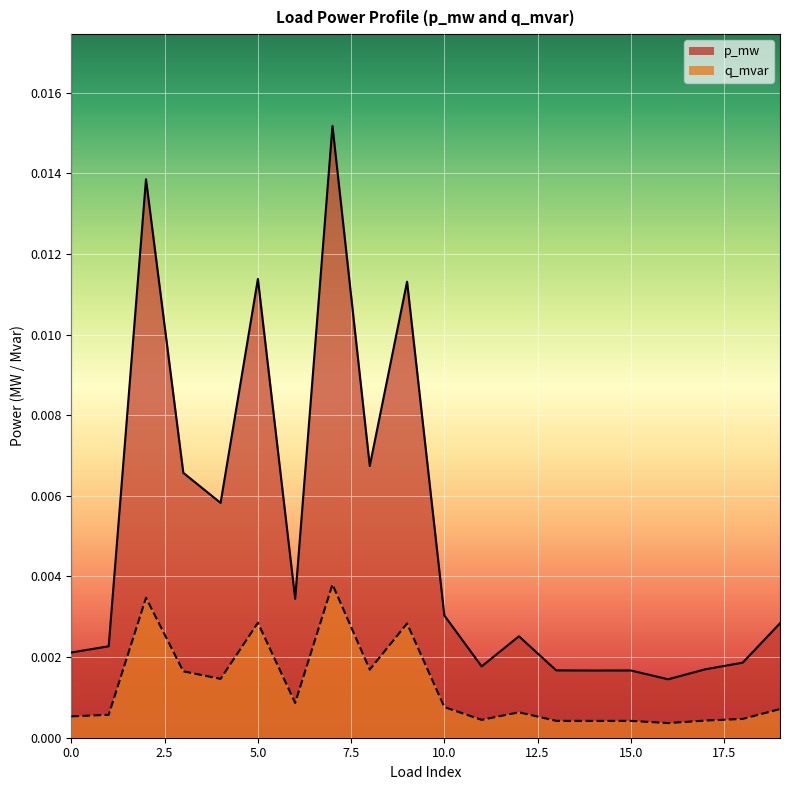

Rank the series by their average value, from highest to lowest.

p_mw, q_mvar